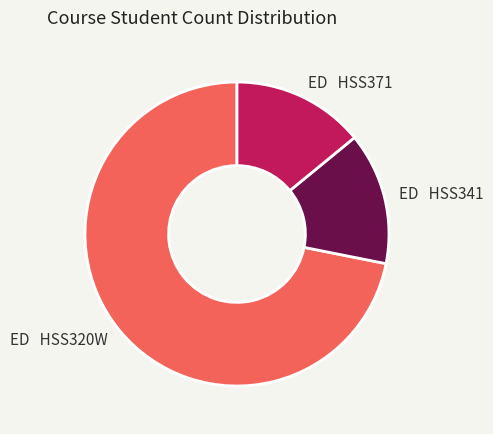

What is the largest slice in the pie chart?

ED HSS320W